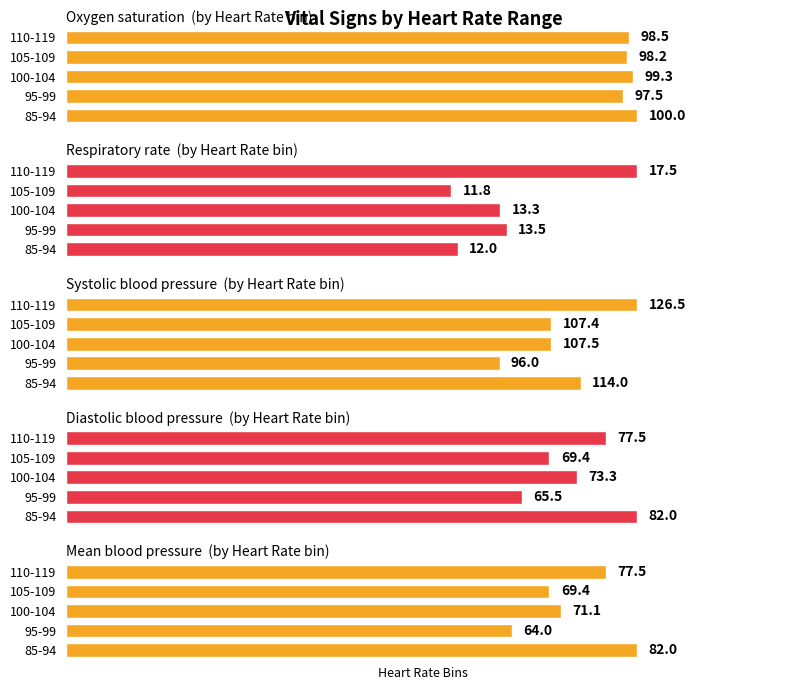

How many bars are there in each group?

5